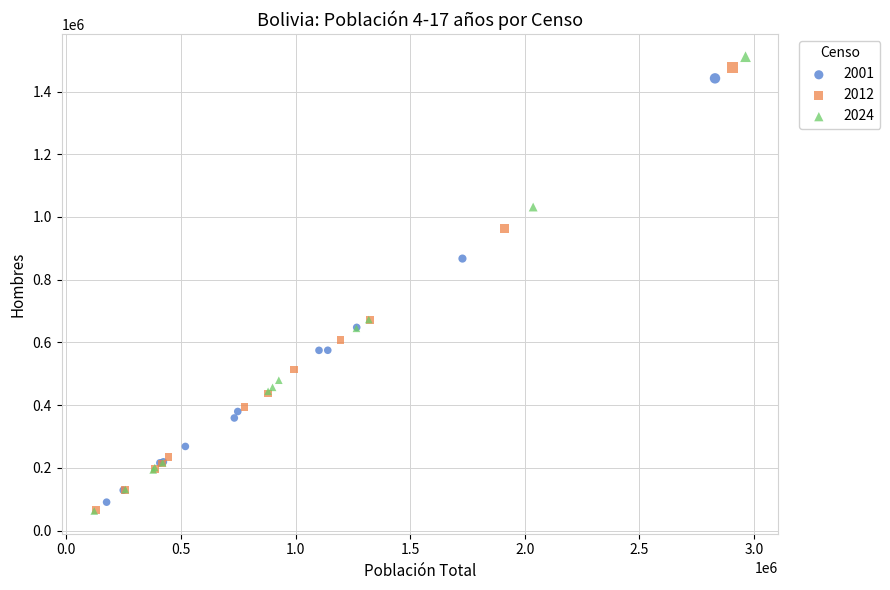

What are all the series names shown in the legend?

2001, 2012, 2024